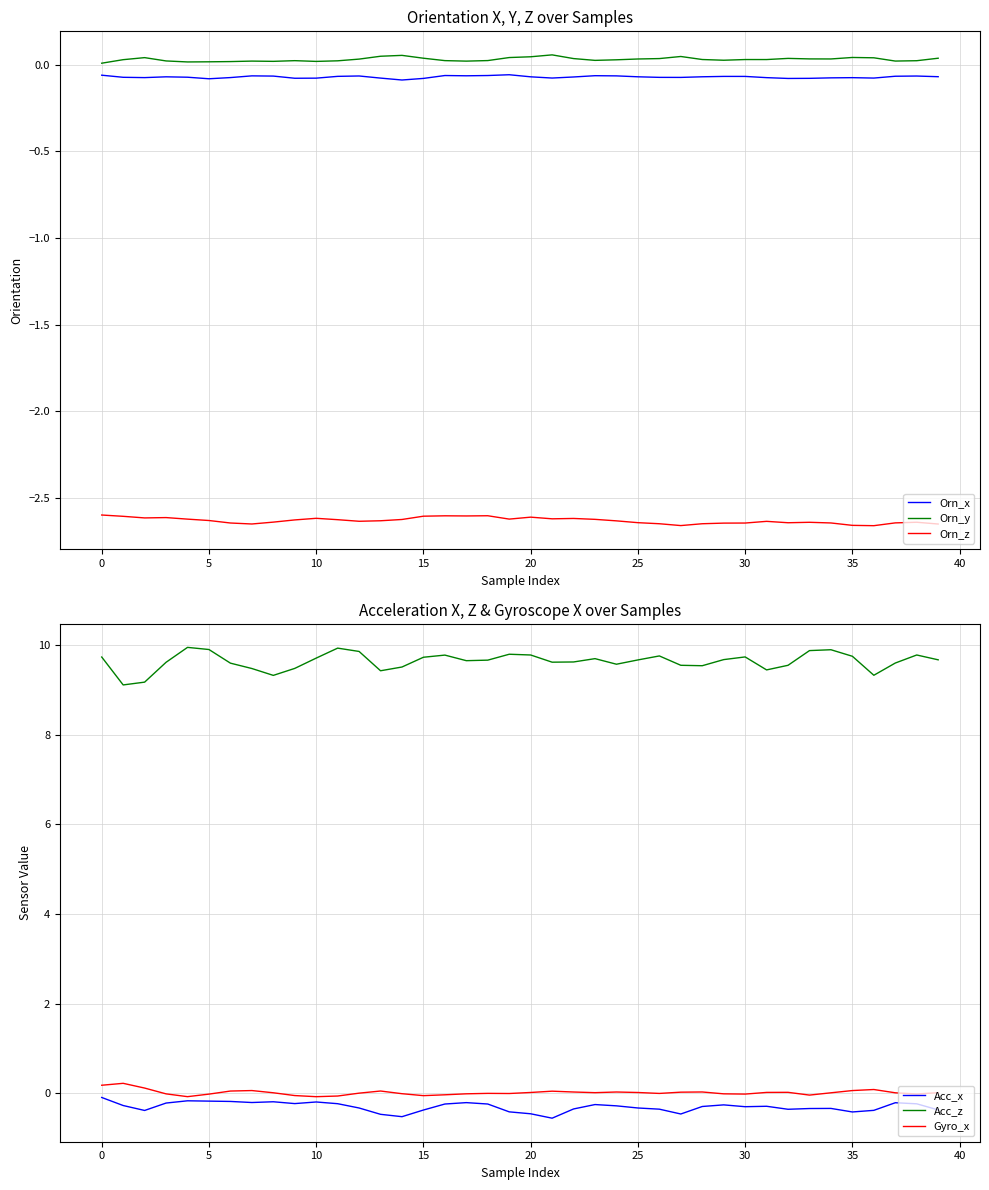

In Acc_z, how many points are lower than both neighbors (excluding endpoints)?

9